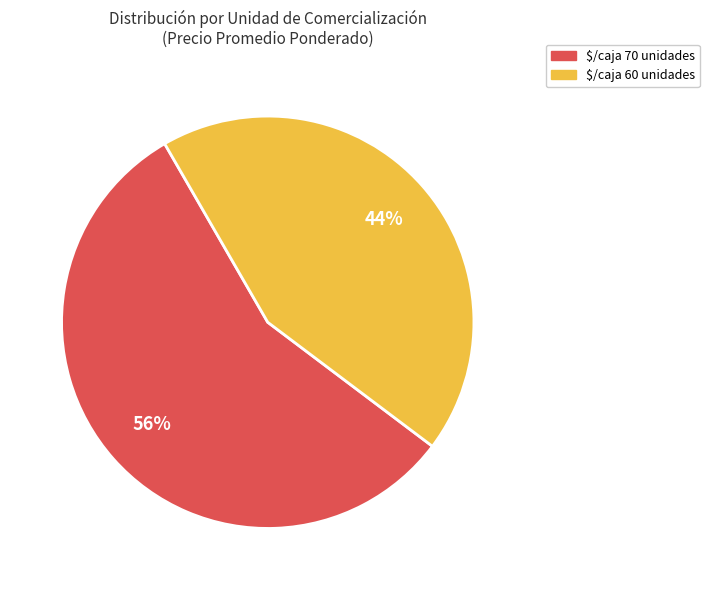

Count the number of slices in the pie.

2